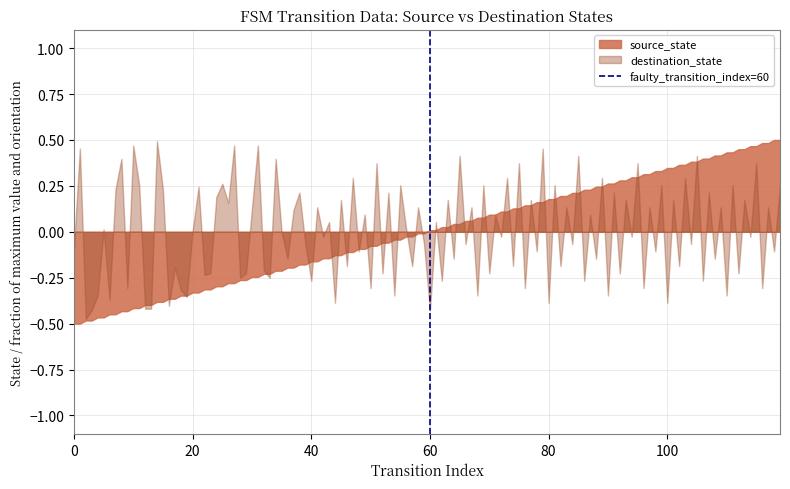

The value of source_state at 80 is 0.3. True or false?

False